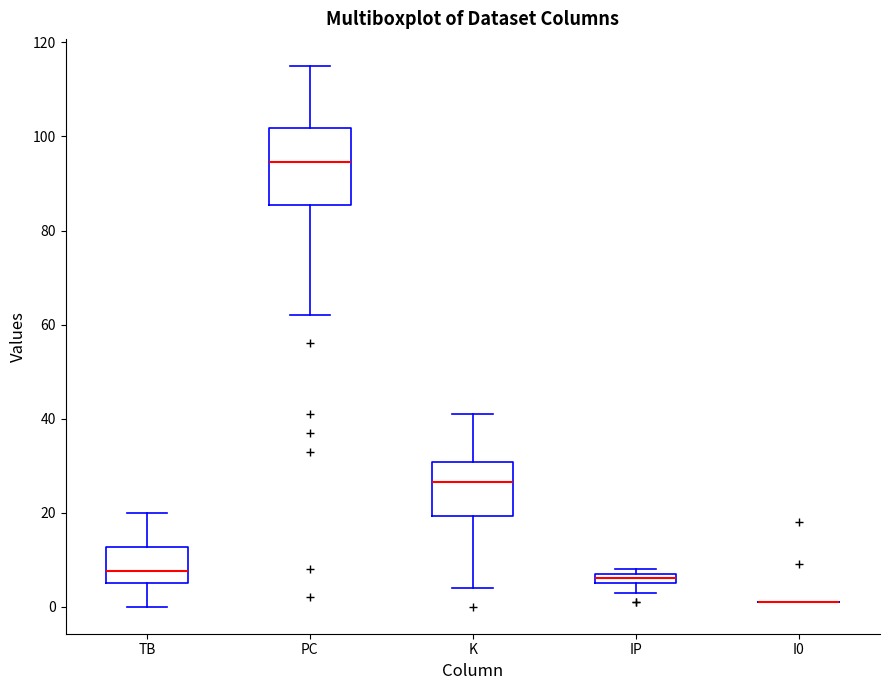

Where does the median line of the box for PC sit on the y-axis? The values are not printed on the chart, so give them approximately, as read against the axis.

94